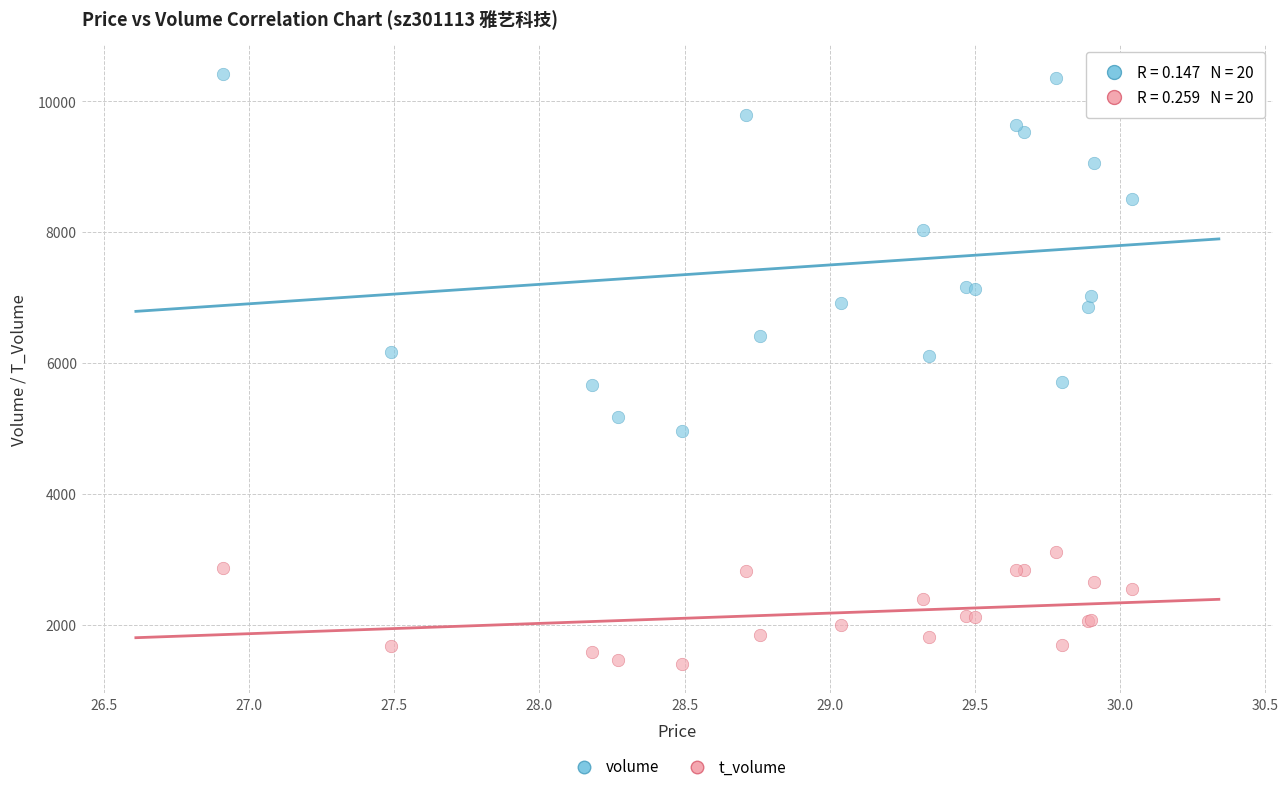

Which series reaches the minimum Y coordinate?

t_volume